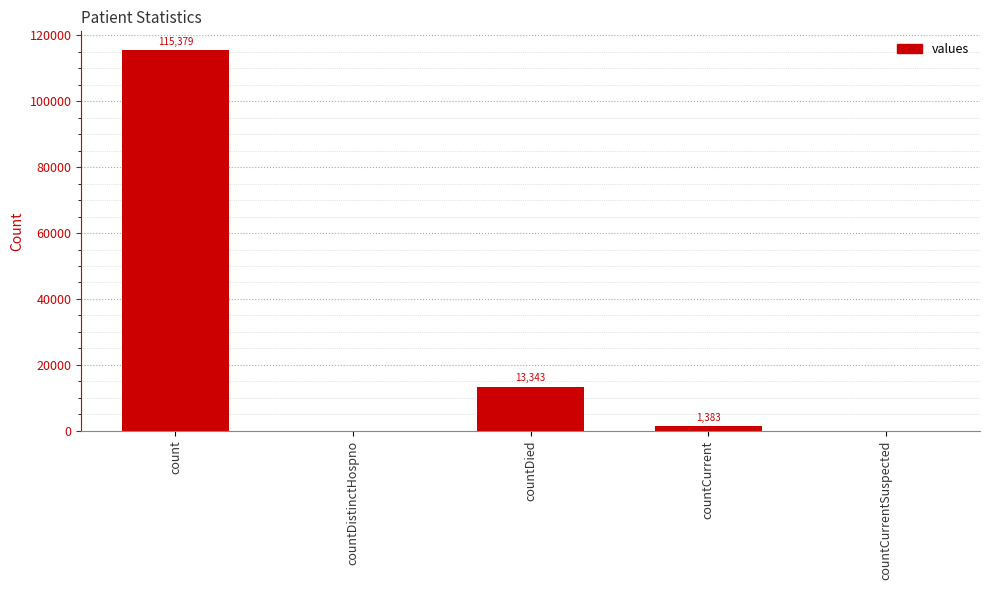

Reading left to right, extract all data points from this chart.

count=115379	countDistinctHospno=0	countDied=13343	countCurrent=1383	countCurrentSuspected=0